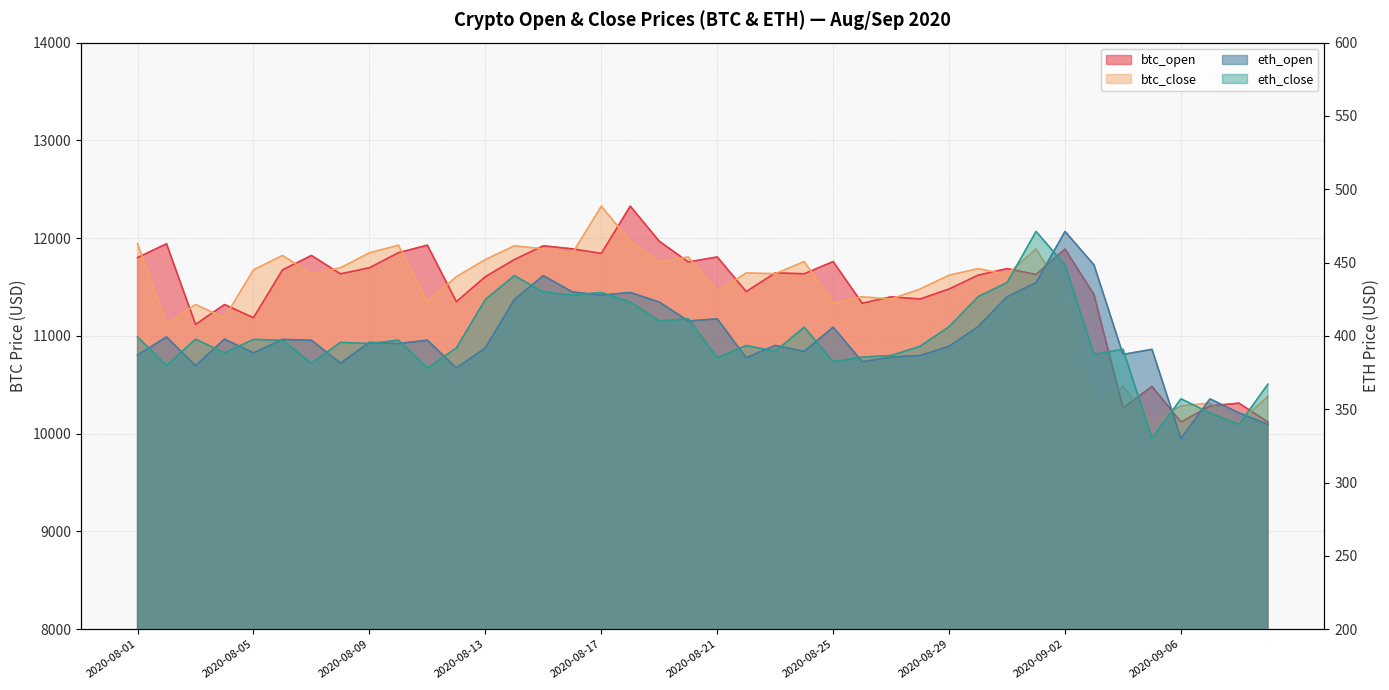

Is it true that btc_open equals 11453.6 at 2020-08-22?

True